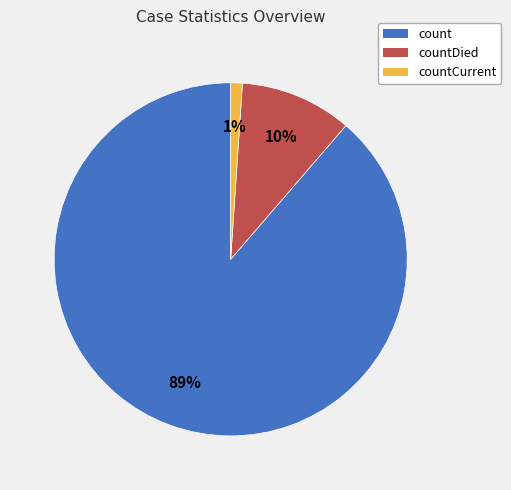

To the nearest percent, what percentage of the pie is count?

89%